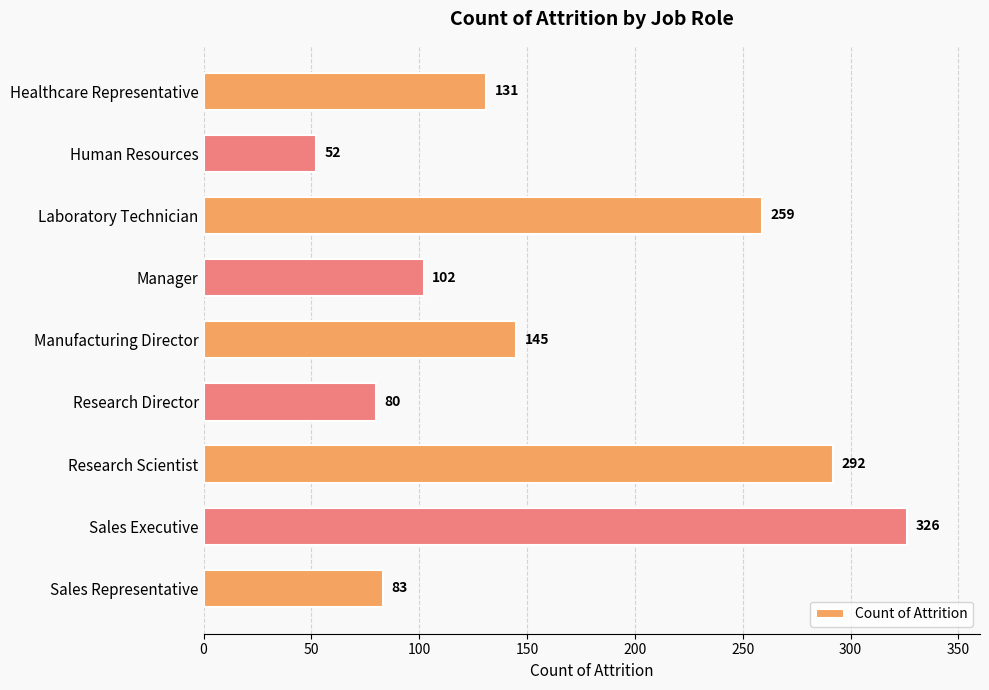

Count the number of data series in this chart.

1